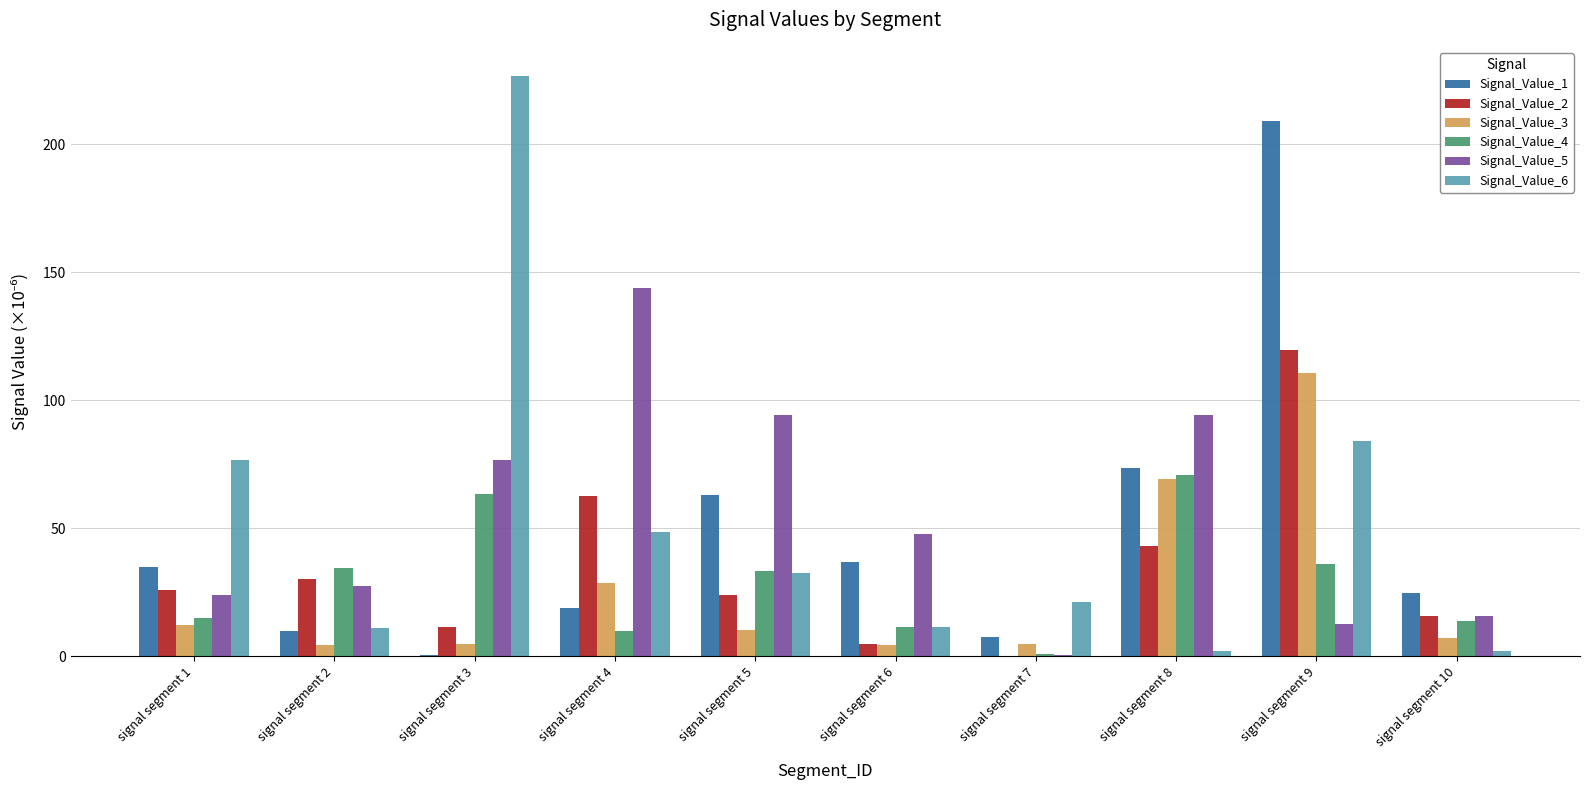

The value of Signal_Value_2 at signal segment 8 is 43.0. True or false?

True